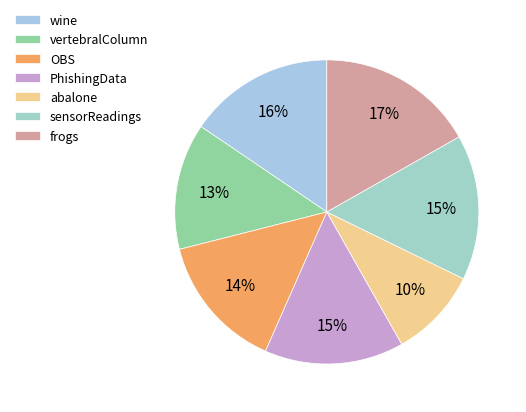

Which slice is the smallest?

abalone